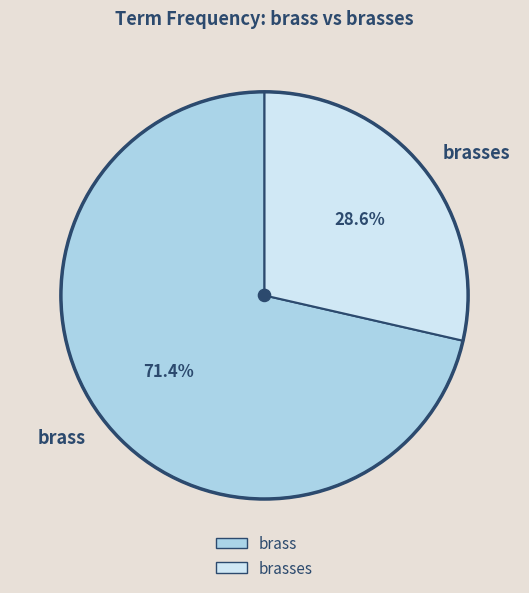

Is there any slice that represents more than half of the pie?

Yes